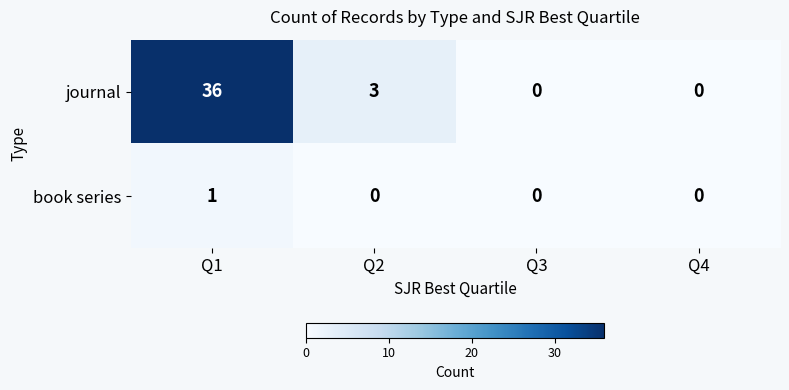

What is the difference between the highest and lowest values at Q2?

3